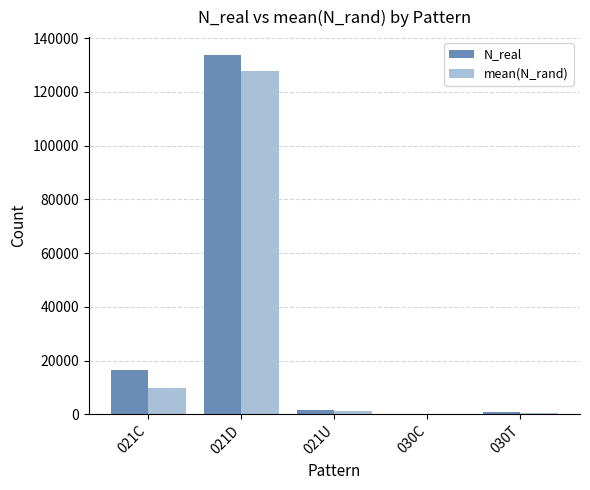

The value of N_real at 021D is 59225.9. True or false?

False